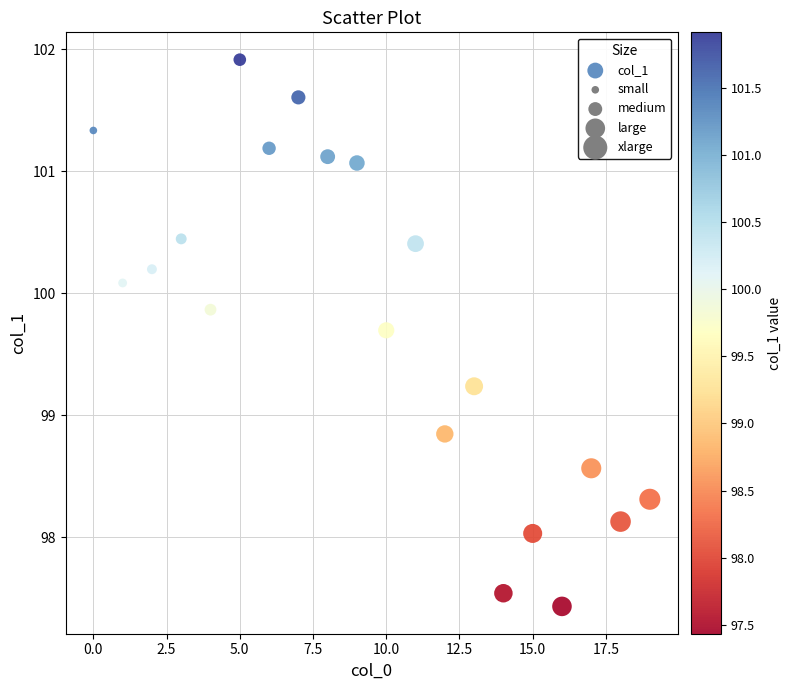

What is the range of Y values (max minus min)?

4.5